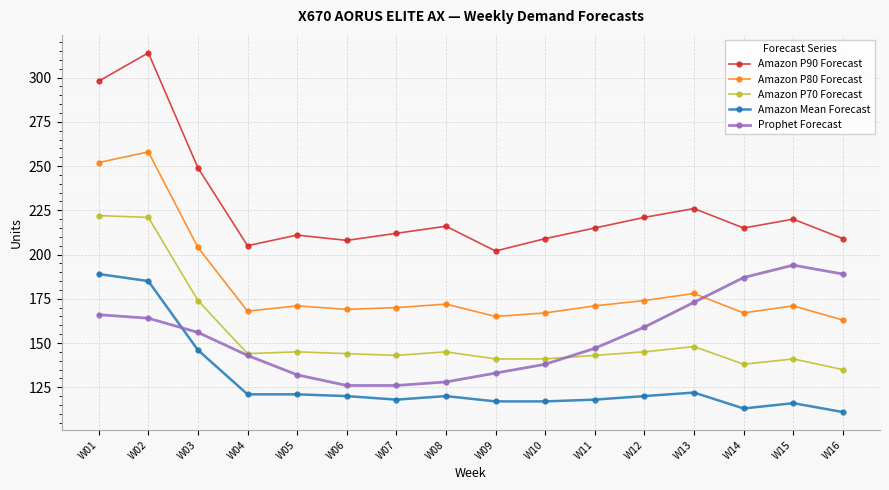

Count the number of categories in the chart.

16